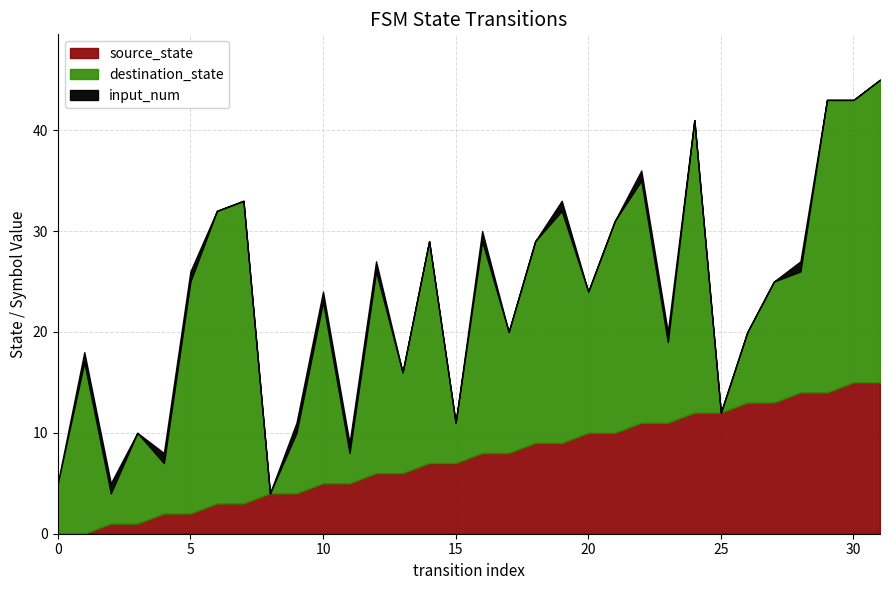

Which has a higher value, 10 or 29?

29